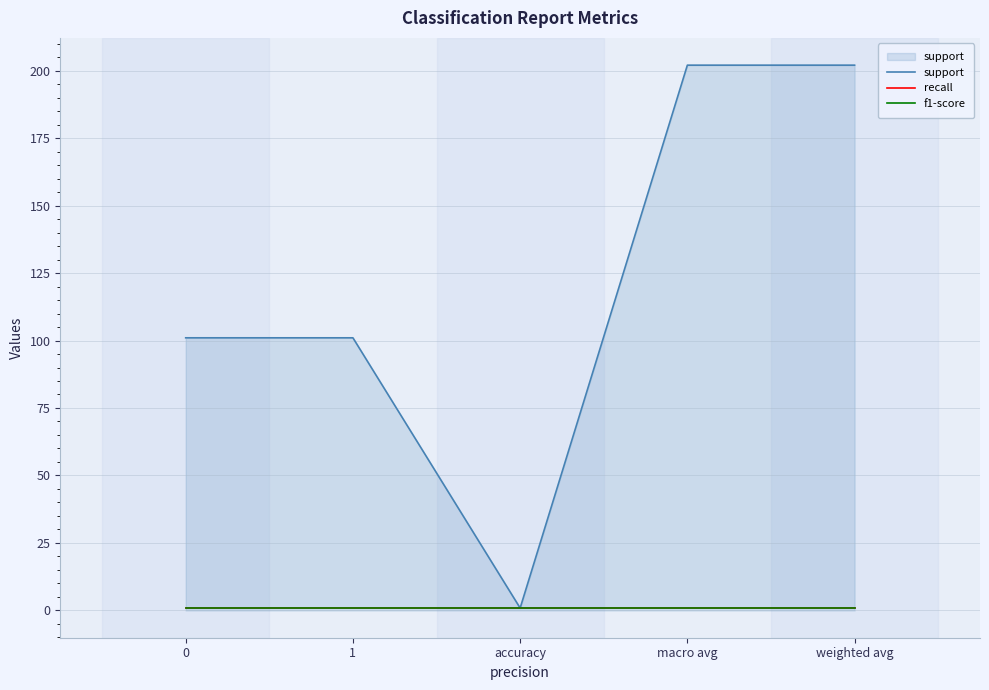

The f1-score series shows 0.2 at 1. True or false?

False